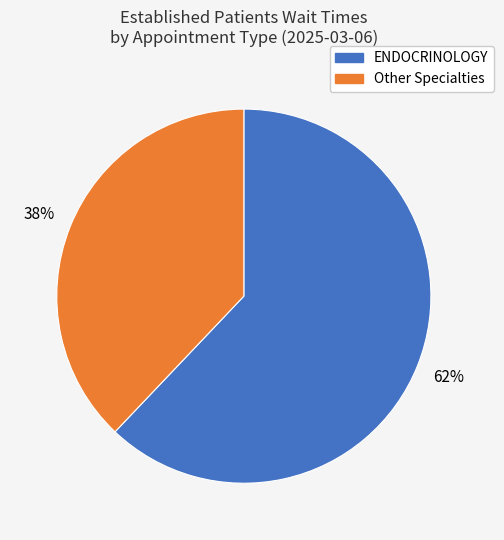

To the nearest percent, what is the difference between the largest and smallest slice percentages?

24%